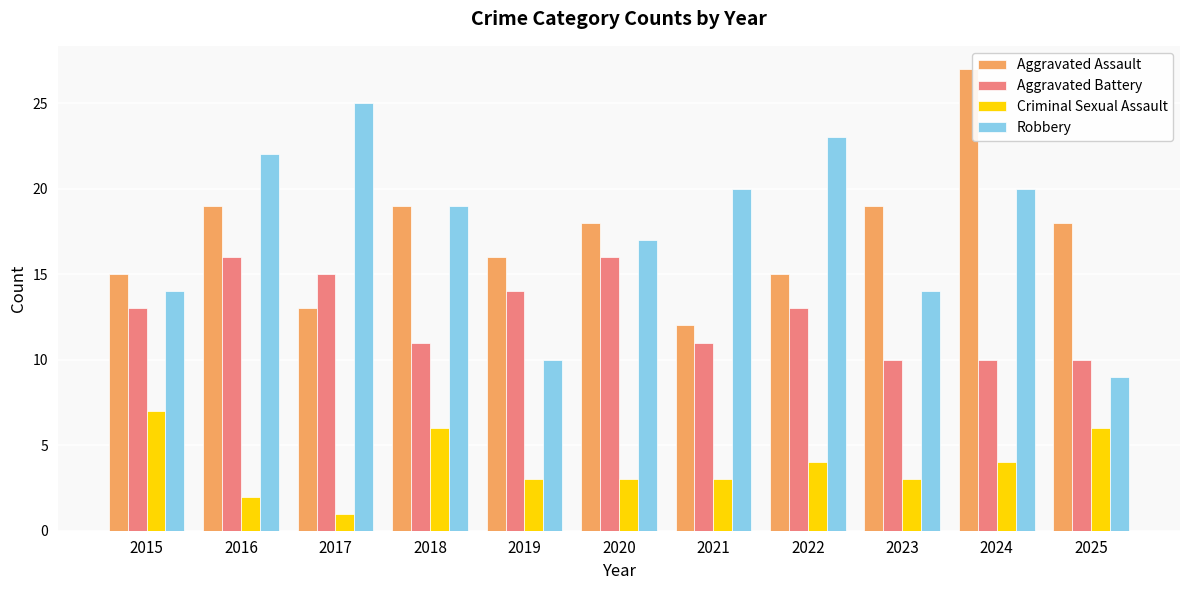

Rank the series by their maximum value, from lowest to highest.

Criminal Sexual Assault, Aggravated Battery, Robbery, Aggravated Assault